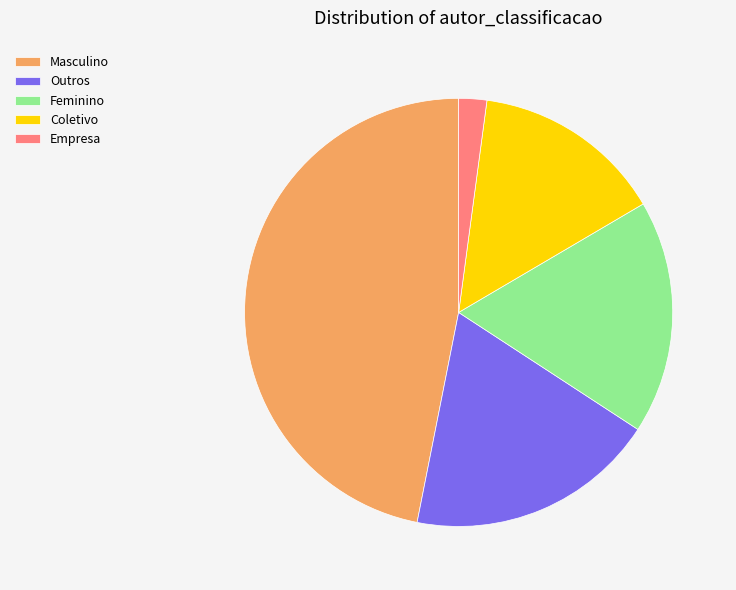

The Feminino slice represents 7% of the pie. True or false?

False